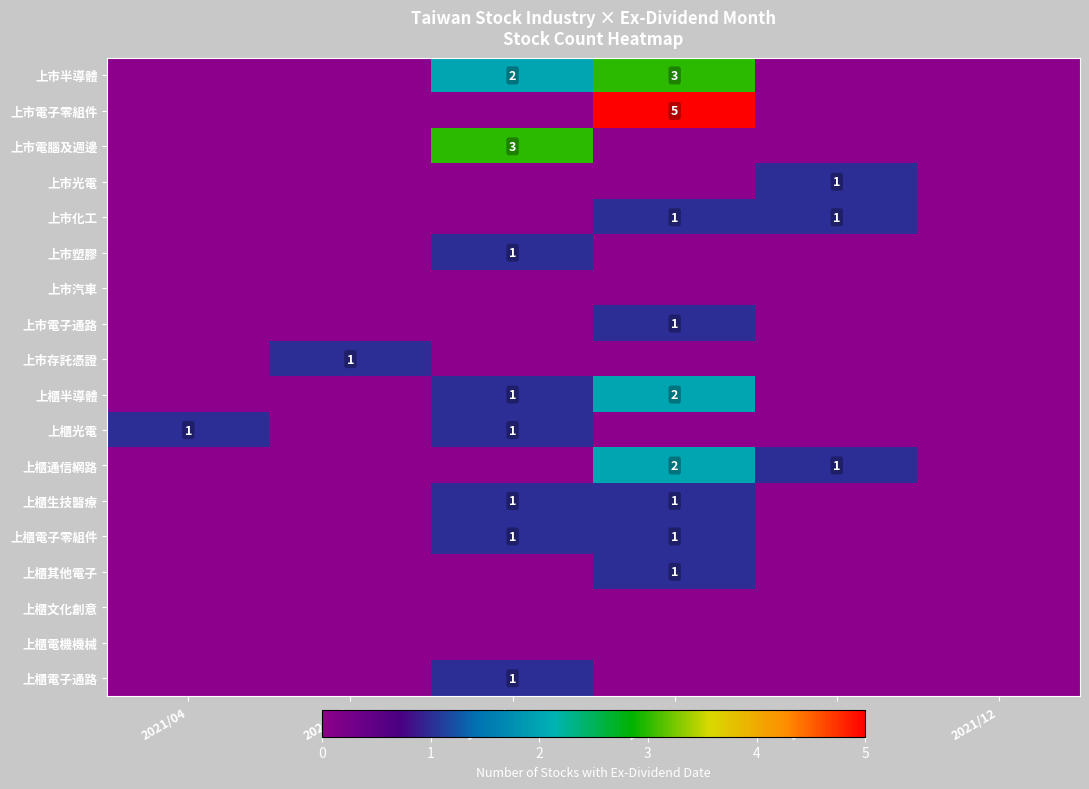

At which category is the sum across all series the highest?

2021/08